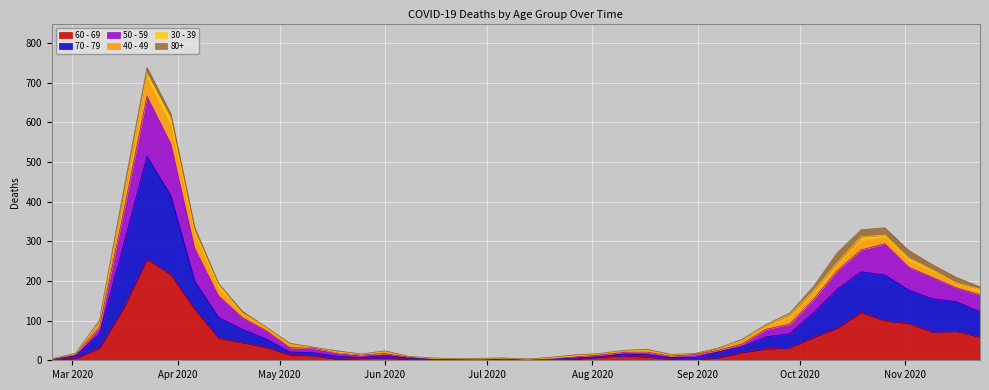

What are all the series names shown in the legend?

60 - 69, 70 - 79, 50 - 59, 40 - 49, 30 - 39, 80+